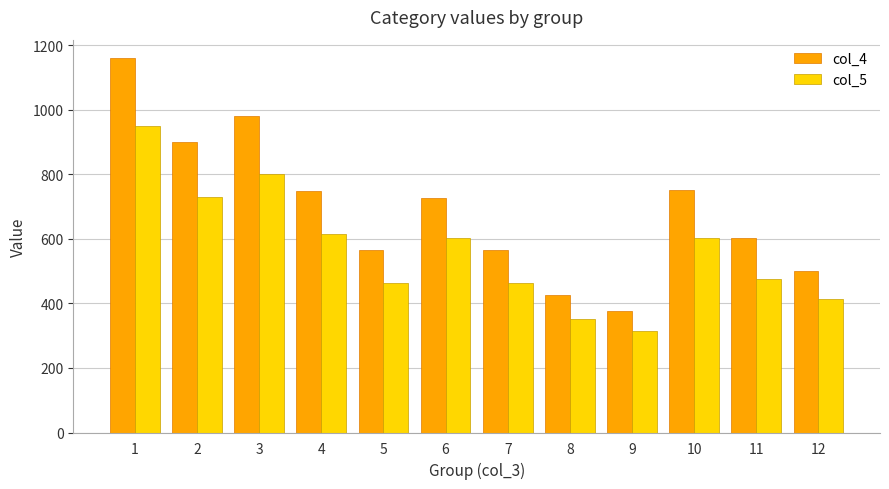

What is the value of the col_5 bar at the 10th from the left?

603